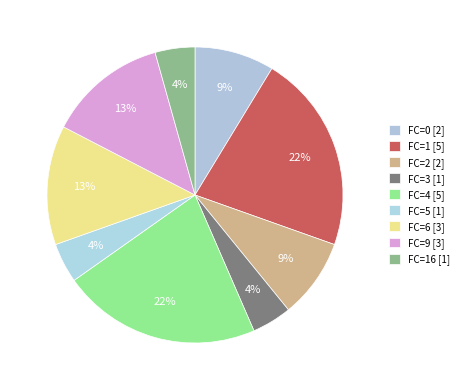

To the nearest percent, what is the difference between the largest and smallest slice percentages?

17%